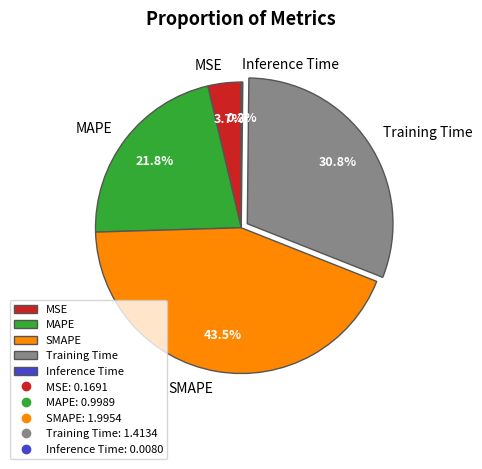

Which slice is the largest?

SMAPE